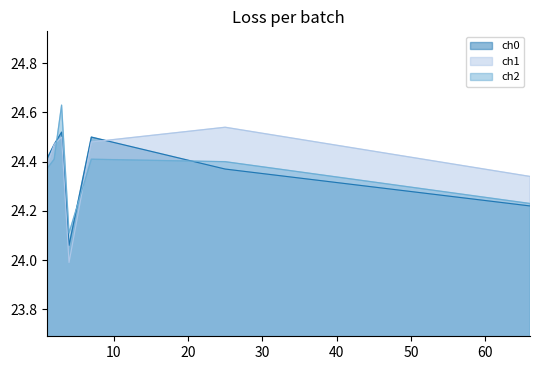

Reading right to left, extract all data points from this chart.

ch0: 24.2	24.4	24.5	24.1	24.5	24.5	24.4
ch1: 24.3	24.5	24.5	24.0	24.5	24.5	24.4
ch2: 24.2	24.4	24.4	24.1	24.6	24.4	24.4